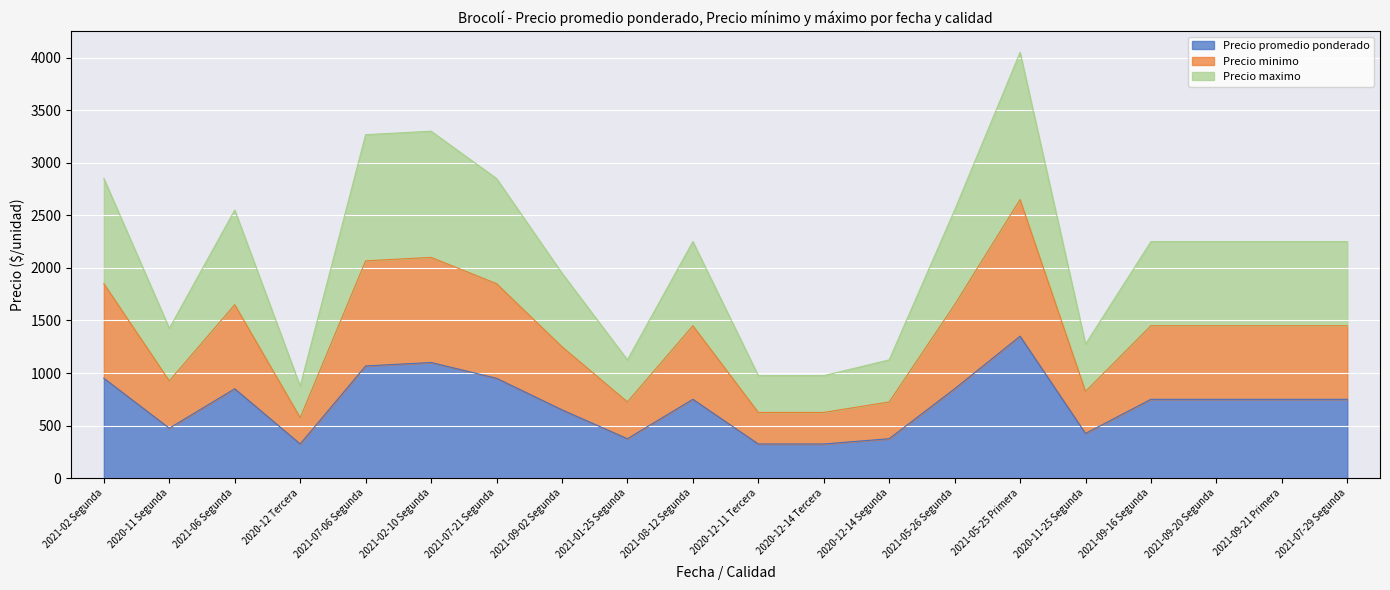

How many interior local valleys does the Precio minimo series have?

4